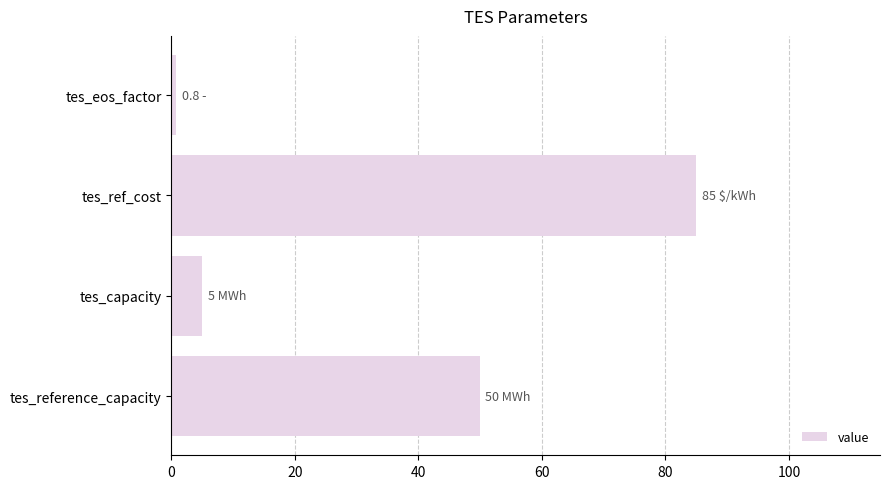

What is the sum of all values?

140.8